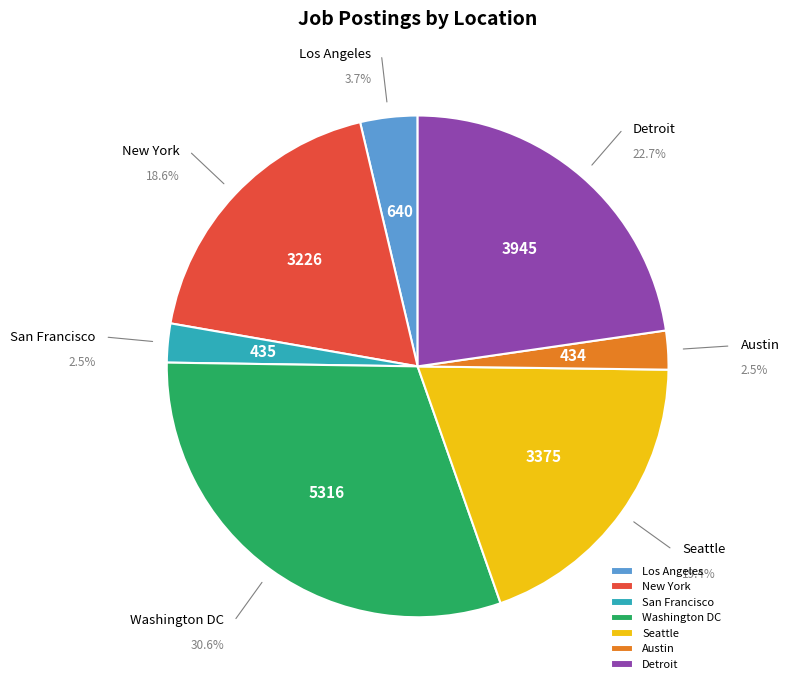

Rank the categories by value from lowest to highest.

Austin, San Francisco, Los Angeles, New York, Seattle, Detroit, Washington DC